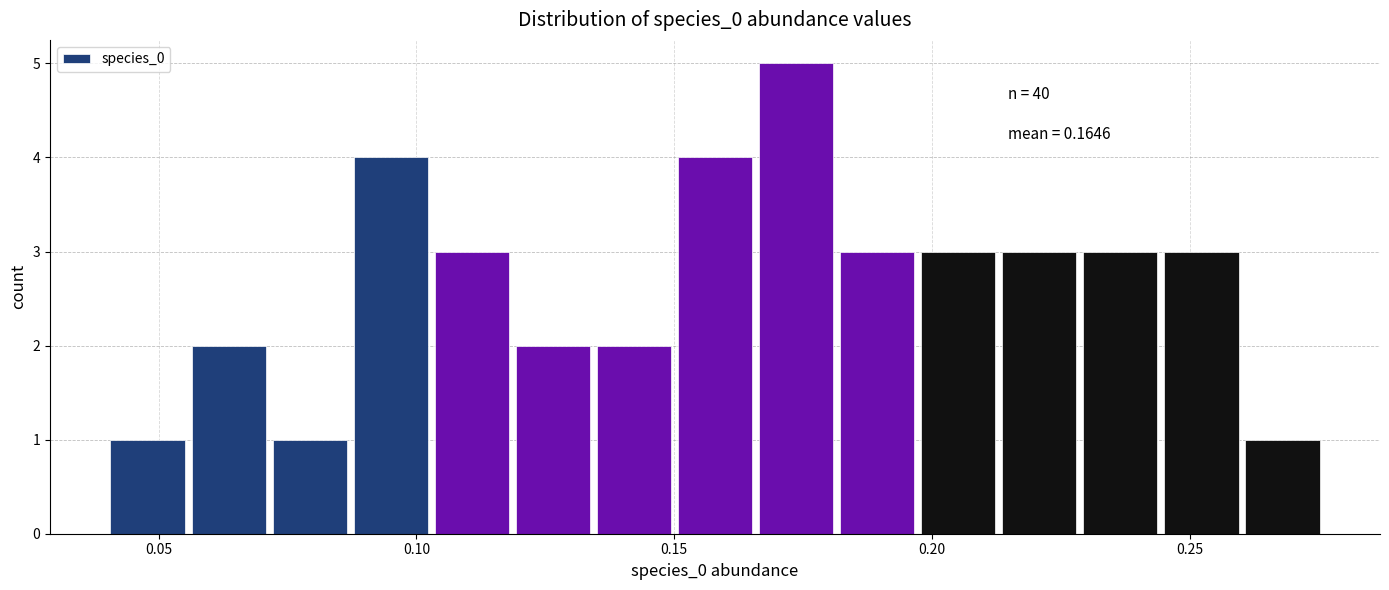

Around what value on the x-axis is the tallest bar? Give the approximate position of its centre, as read against the axis.

0.175